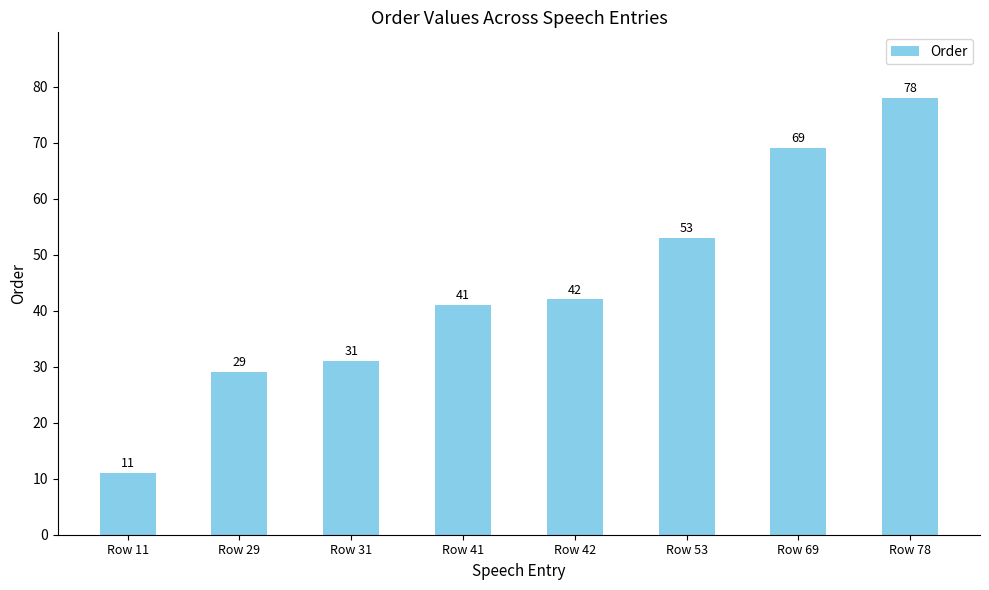

Which label corresponds to the smallest value in the chart?

Row 11